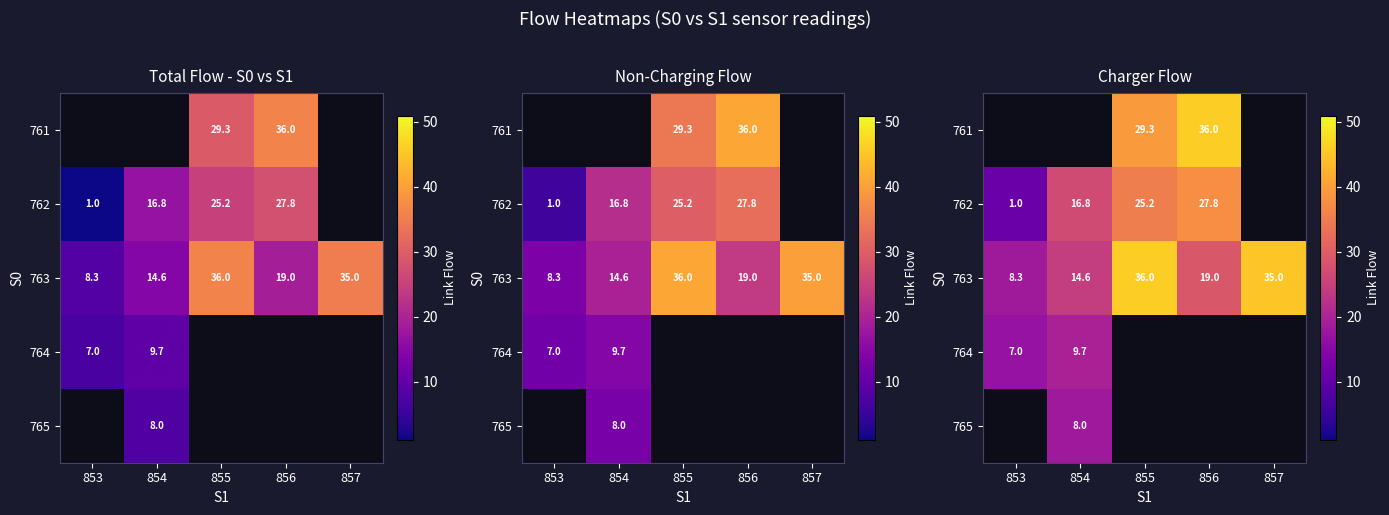

How many data points does each series have?

5